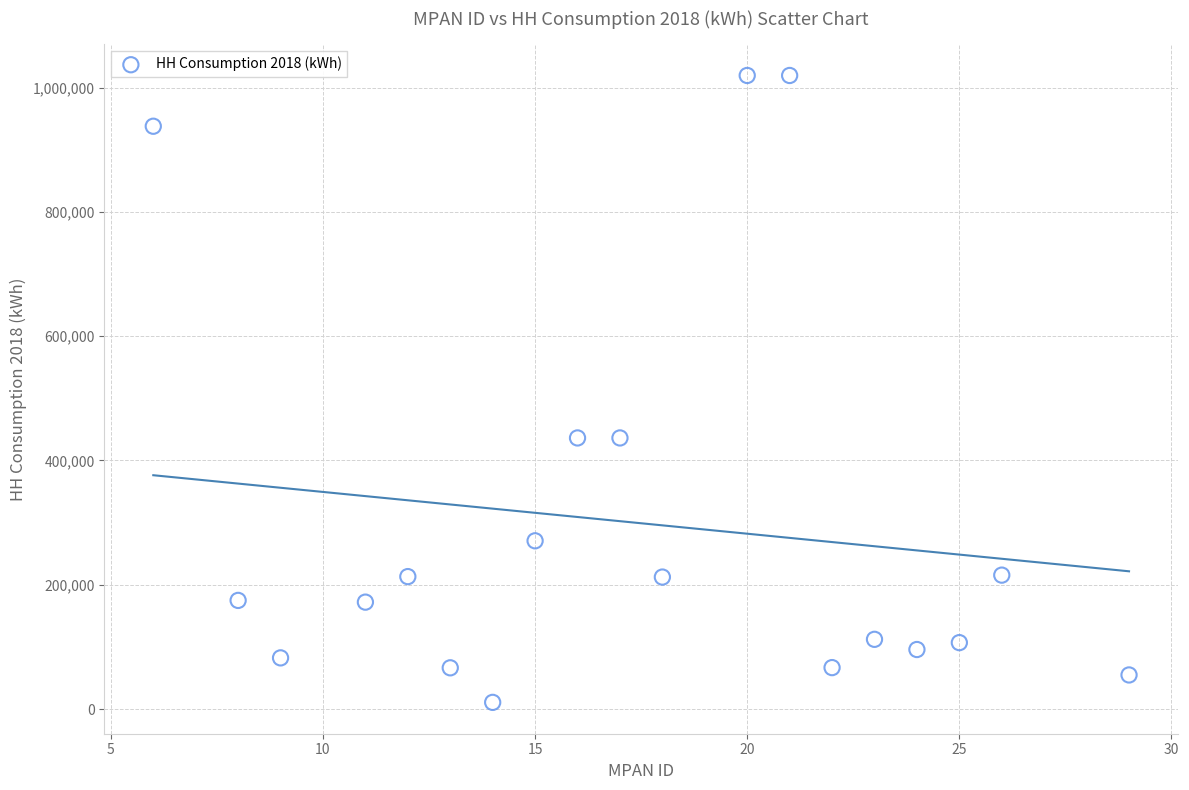

What is the range of X values (max minus min)?

23.0